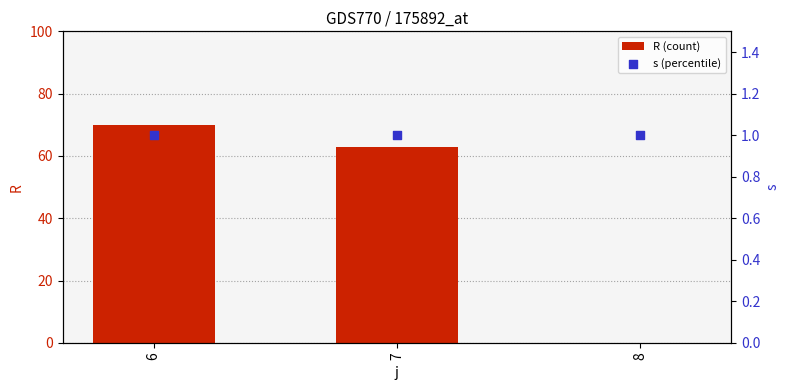

What is the total value across all series at 8?

1